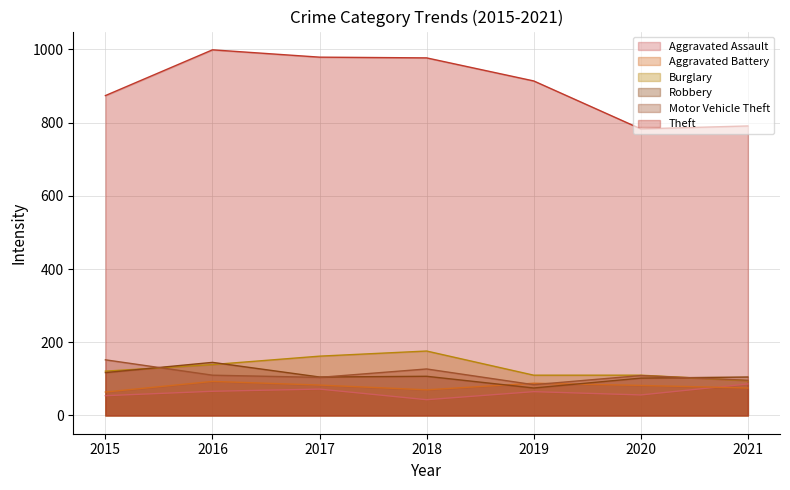

Count the number of data series in this chart.

6